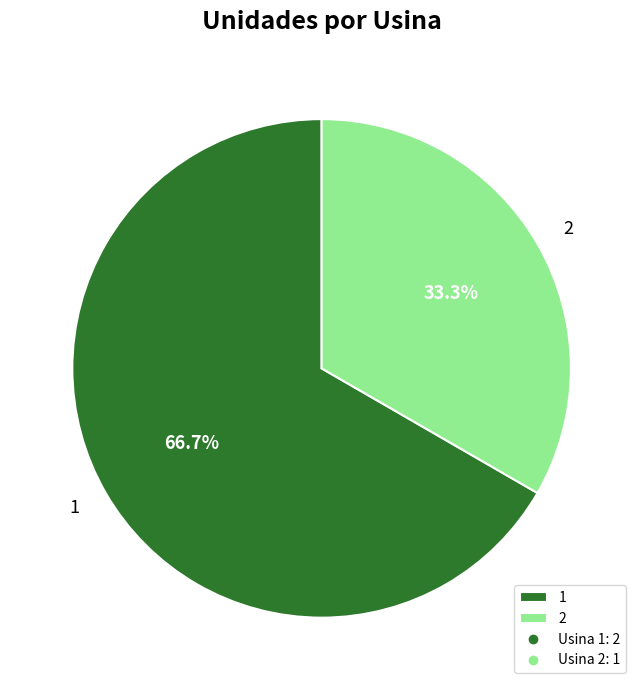

Do 1 and 2 together represent more than half of the pie?

Yes